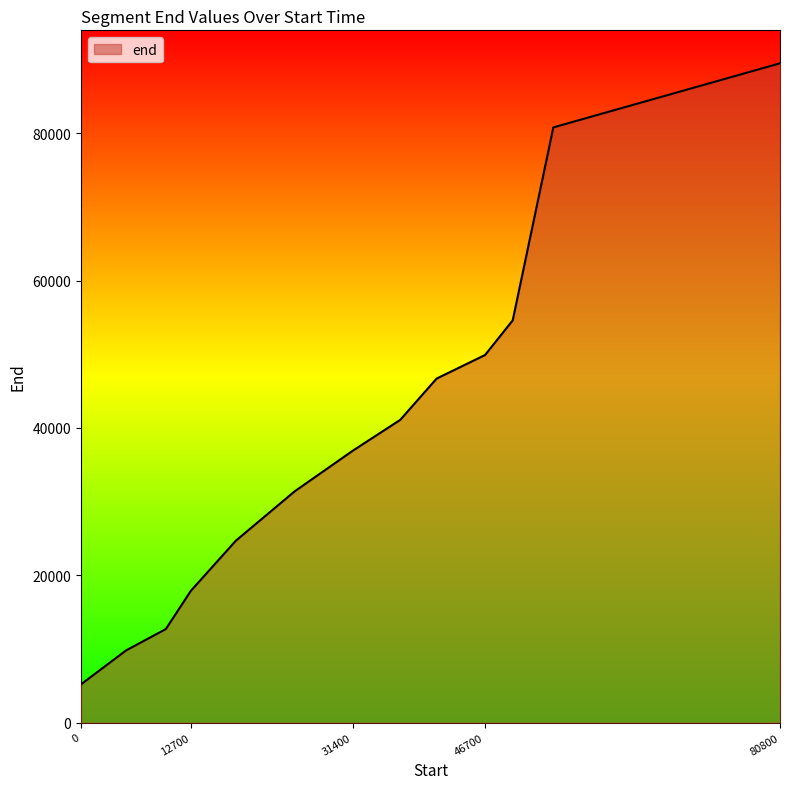

What is the greatest value displayed?

89500